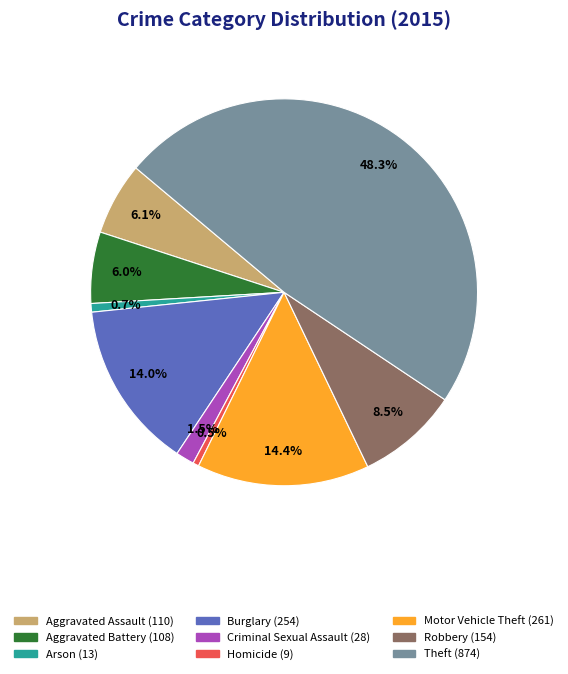

To the nearest percent, what is the difference between the largest and smallest slice percentages?

48%